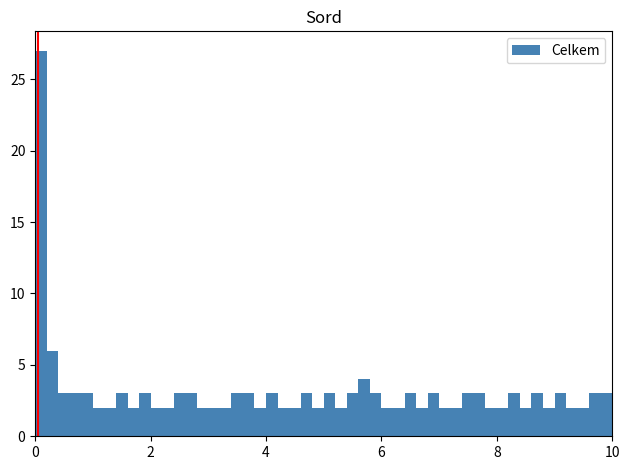

Read against the x-axis, roughly where is the centre of the tallest bar?

0.2